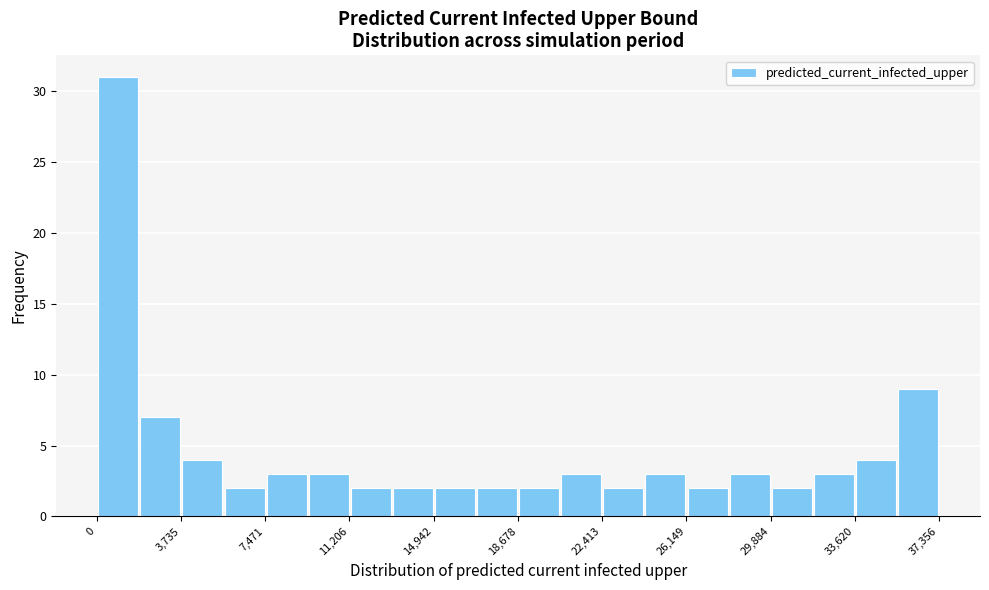

Read against the x-axis, roughly where is the centre of the tallest bar?

1000